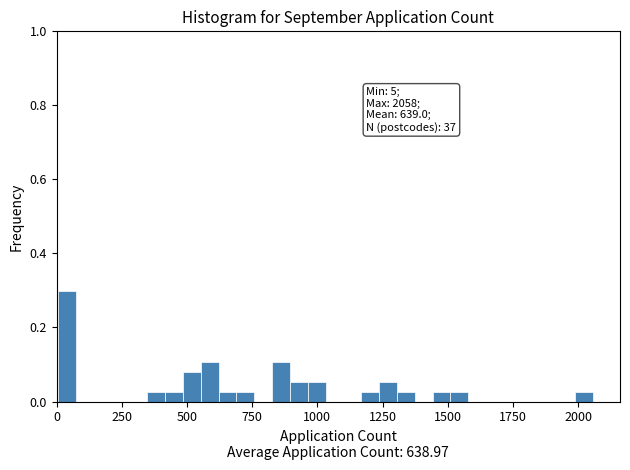

Around what value on the x-axis is the tallest bar? Give the approximate position of its centre, as read against the axis.

50